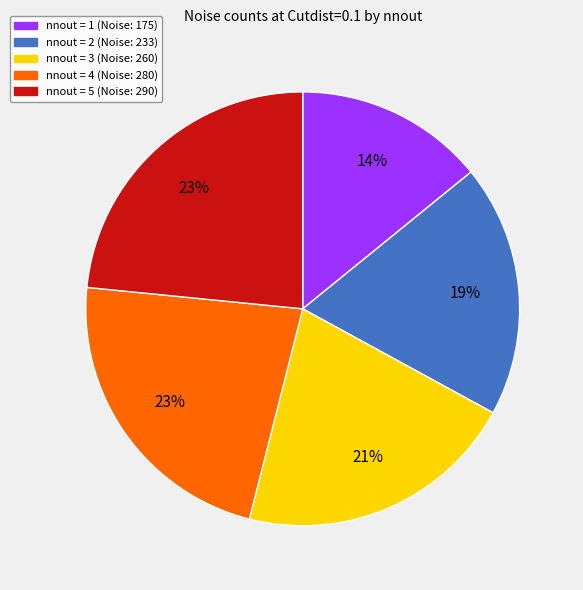

Between nnout = 5 and nnout = 2, which is larger?

nnout = 5